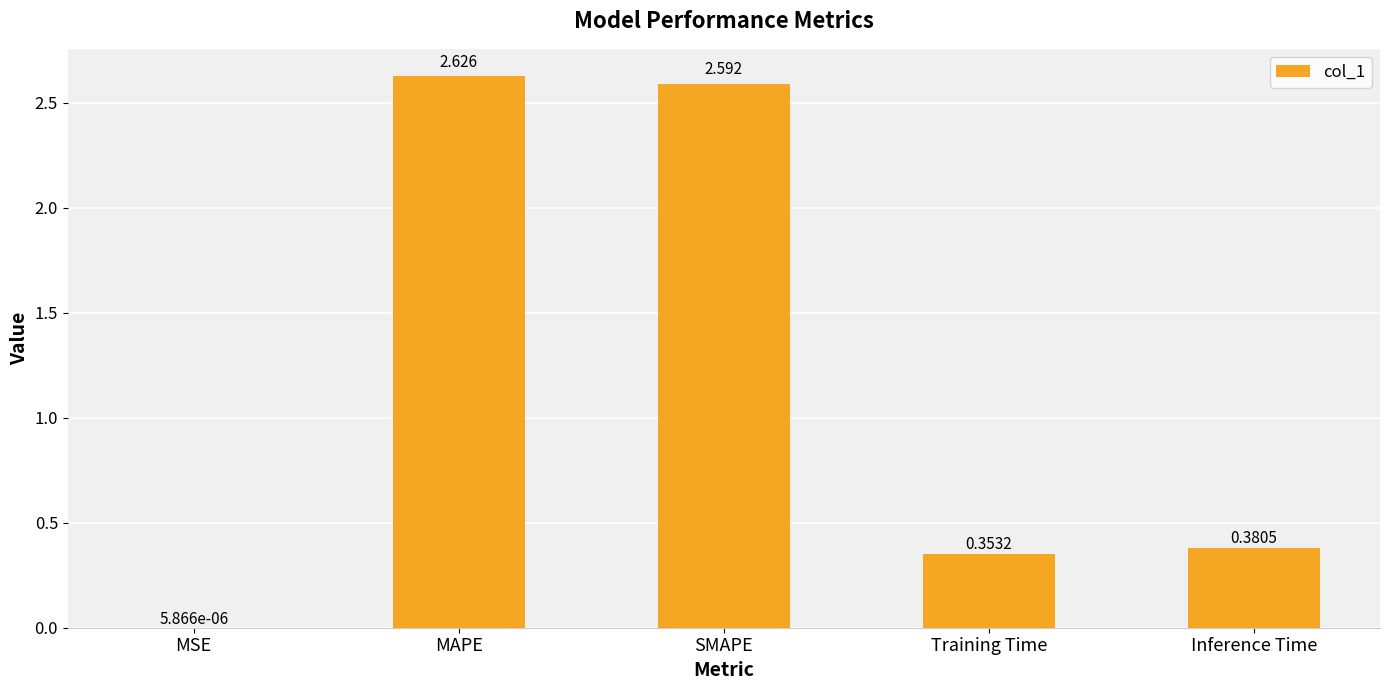

Which category has the highest value across all series?

MAPE